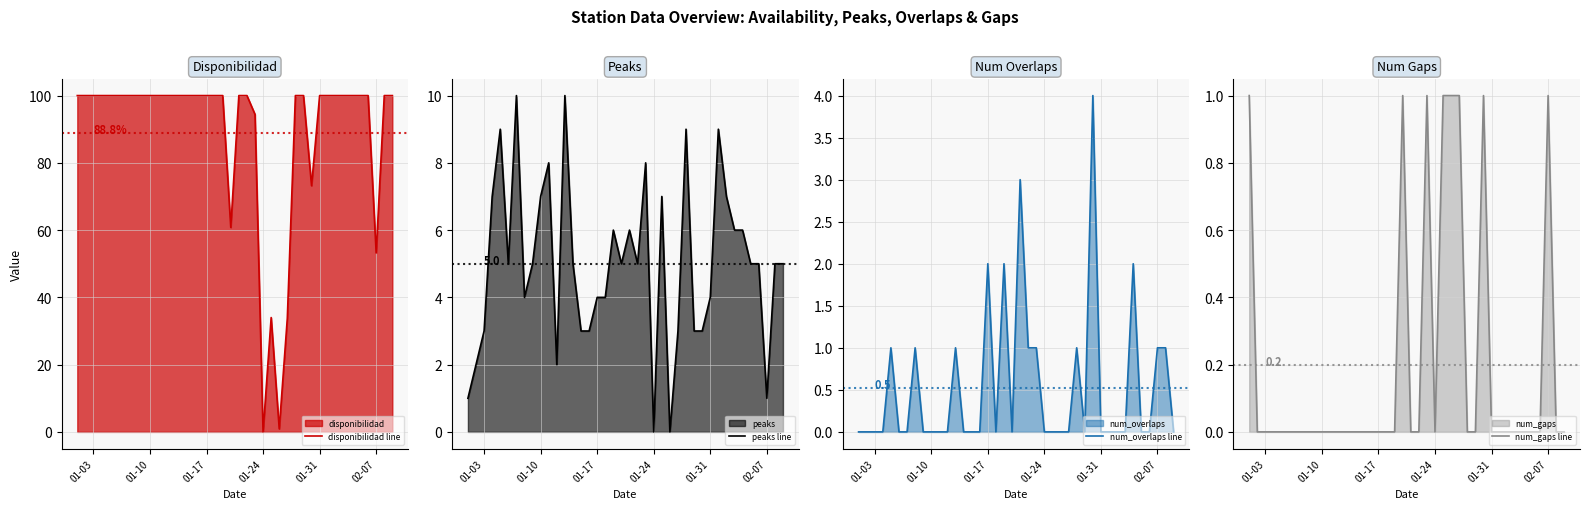

Where is disponibilidad line nearest to the value 50?

02-07